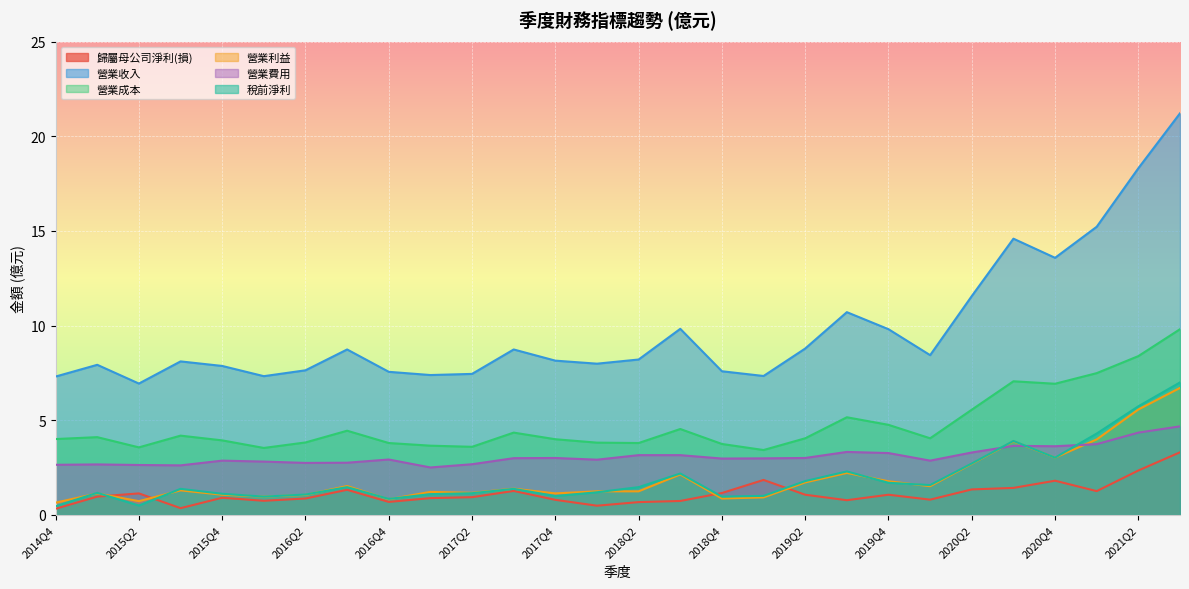

What position from the right is 2016Q2?

22